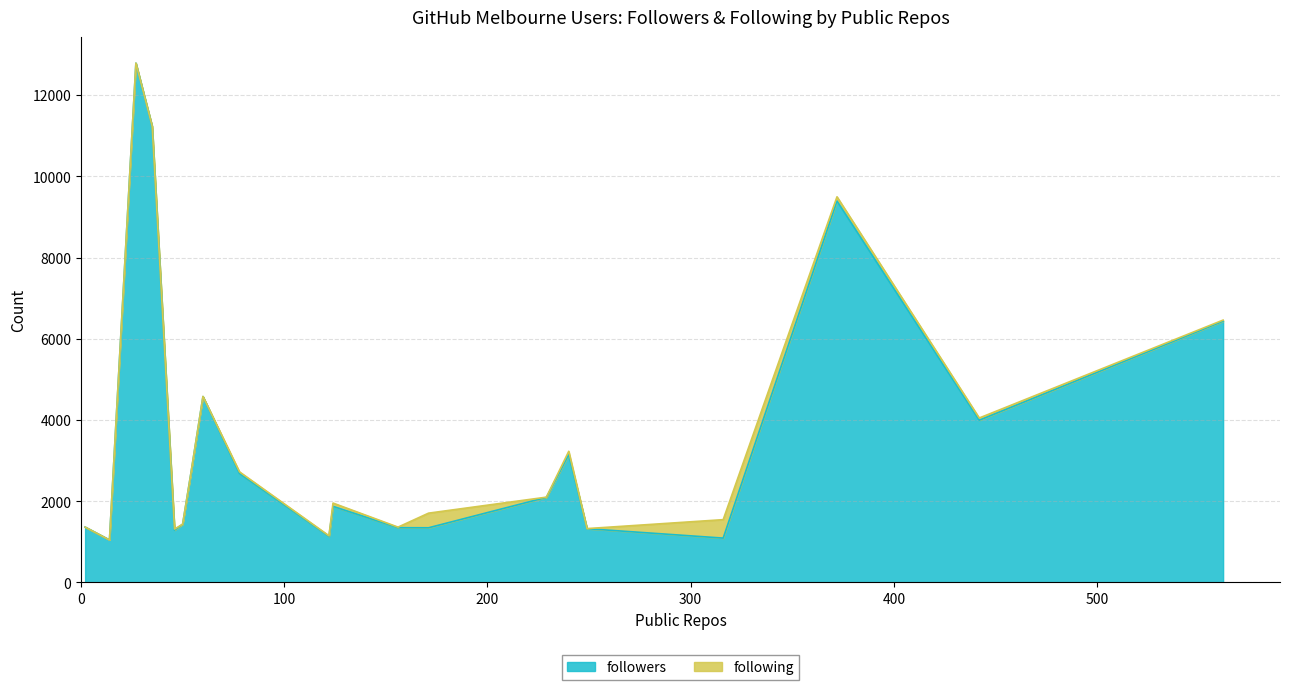

What is the minimum value for followers?

1048